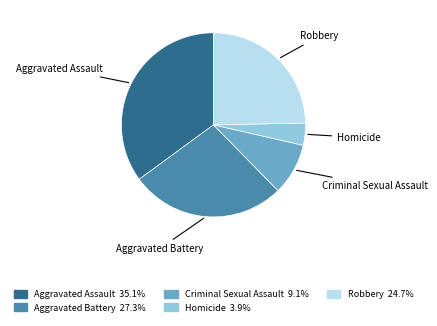

Do Robbery and Aggravated Assault together represent more than half of the pie?

Yes